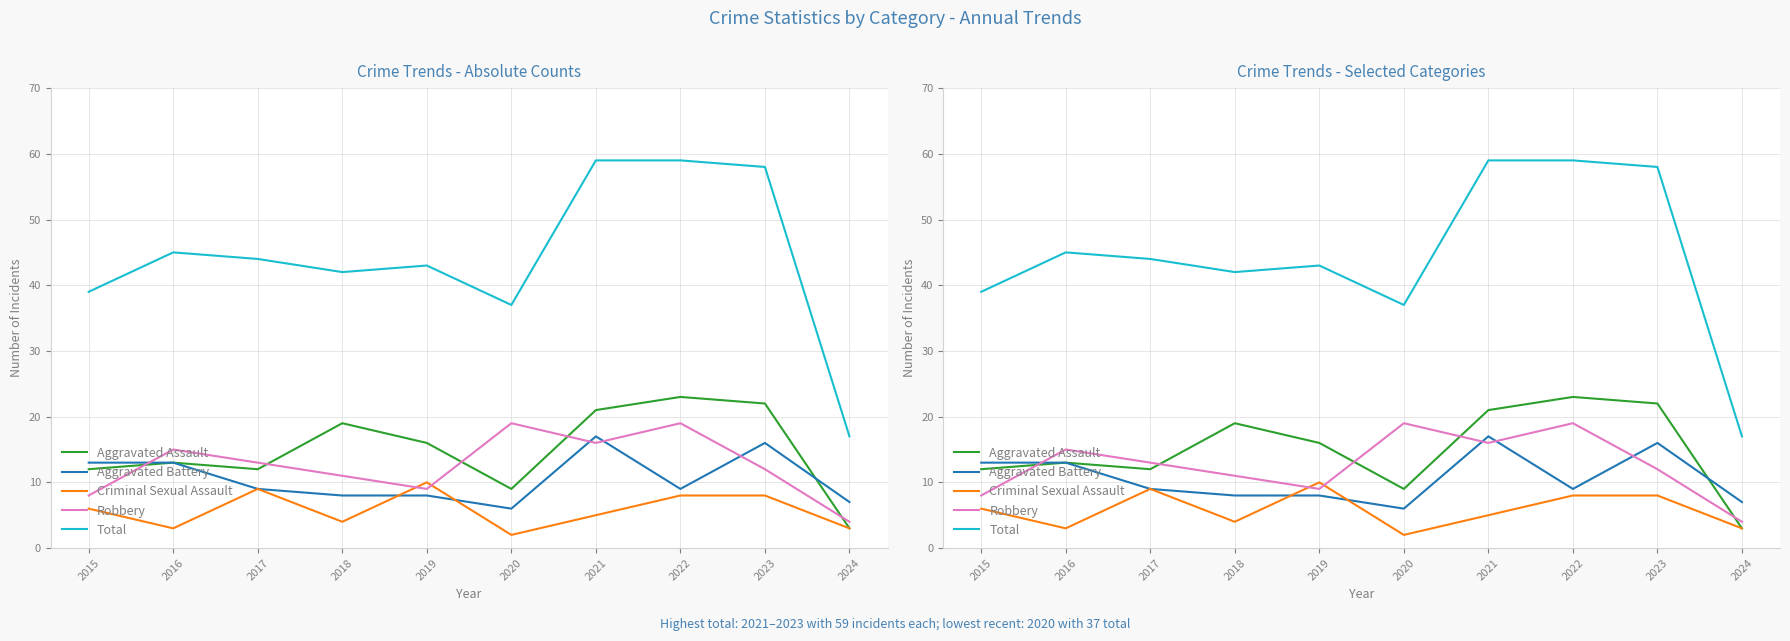

Is it true that Aggravated Assault equals 5 at 2024?

False